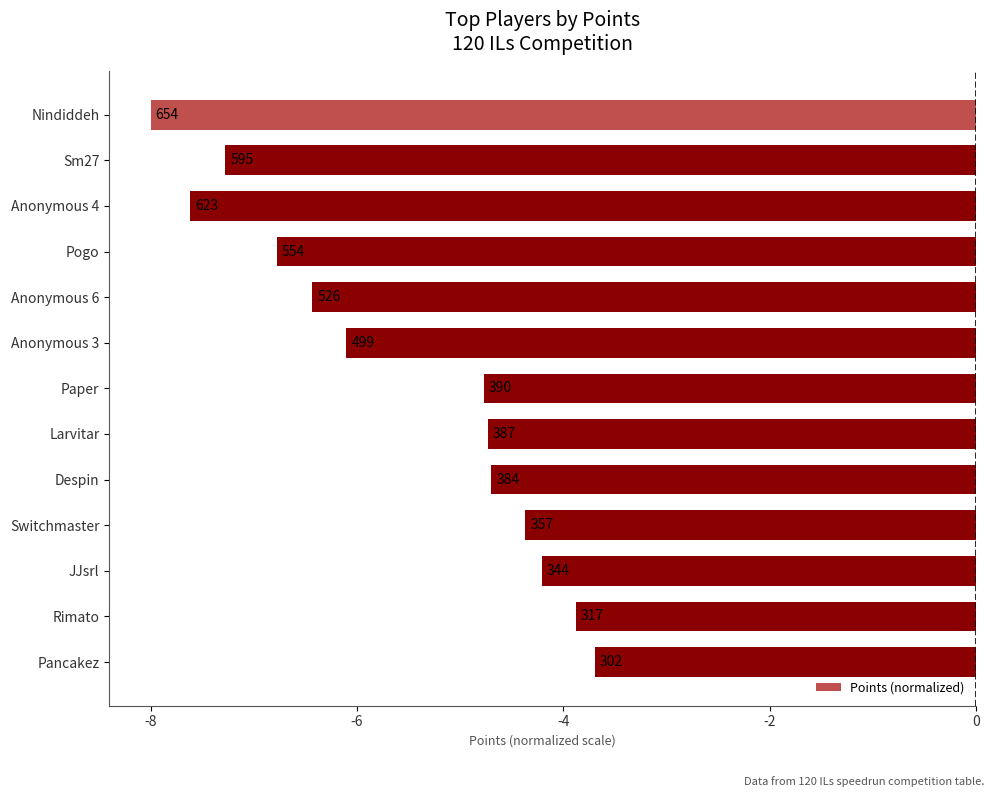

What is the sum of all values?

-72.6